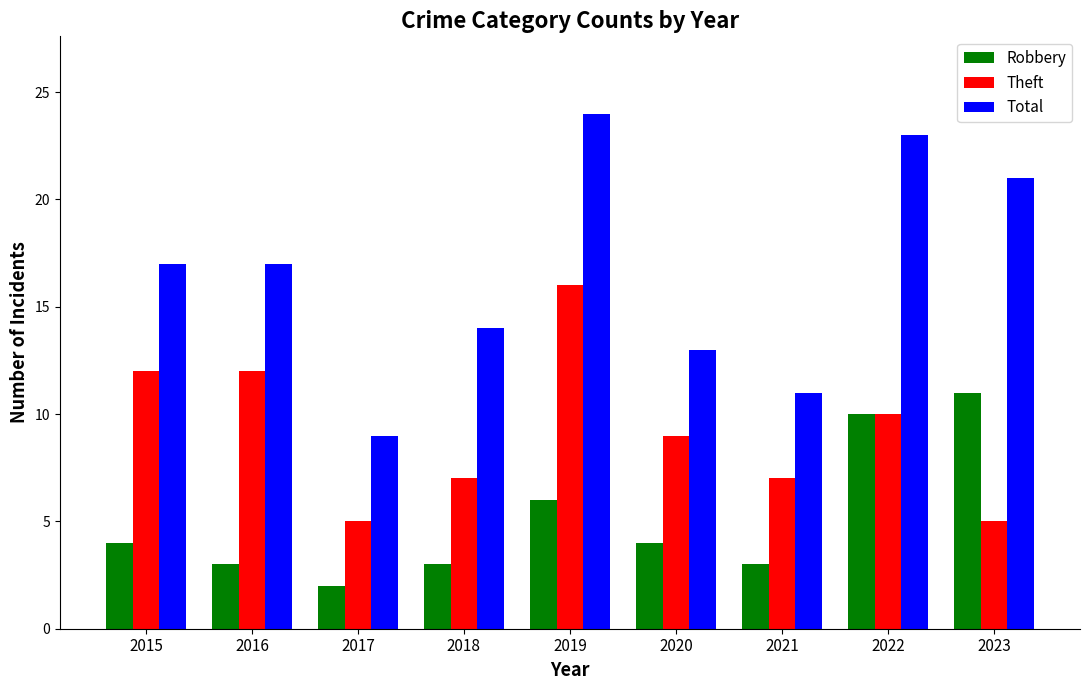

List the series in order of their overall mean, lowest first.

Robbery, Theft, Total